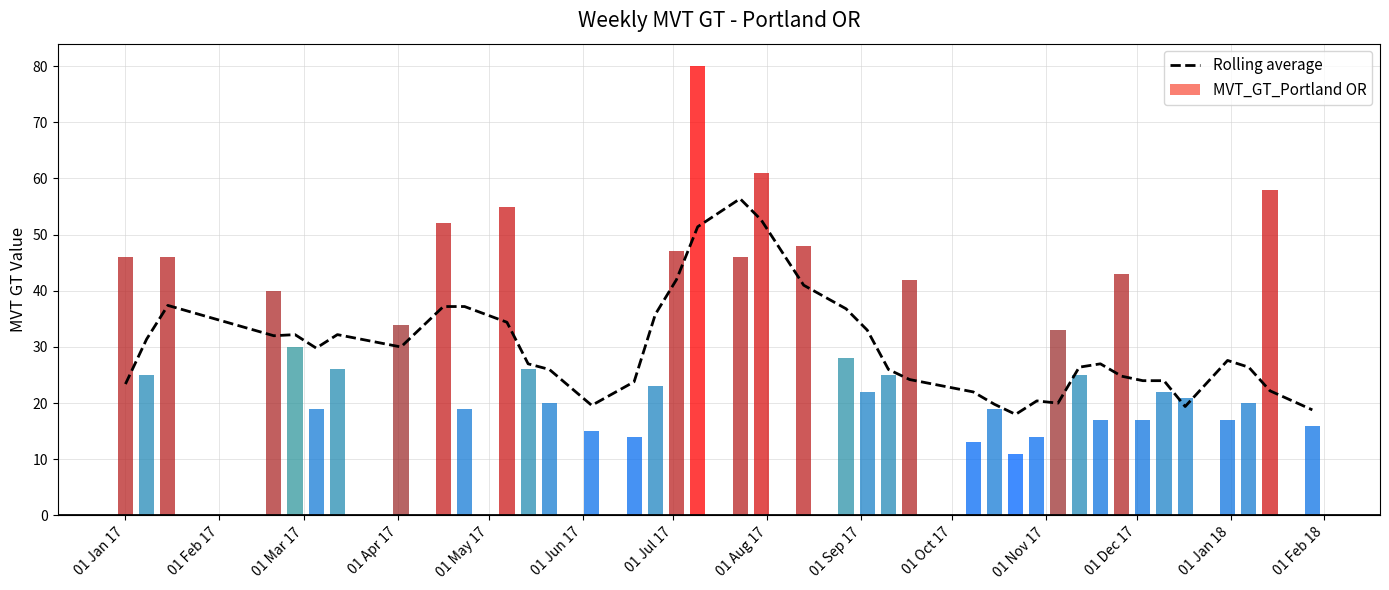

Reading right to left, what are all the values shown in this chart?

18.8	22.2	26.4	27.6	19.4	24.0	24.0	24.8	27.0	26.4	20.0	20.4	18.0	19.8	22.0	24.2	26.0	33.0	36.8	41.0	52.6	56.4	51.4	42.0	35.8	23.8	19.6	26.0	27.0	34.4	37.2	37.2	30.0	32.2	29.8	32.2	32.0	37.4	31.4	23.4